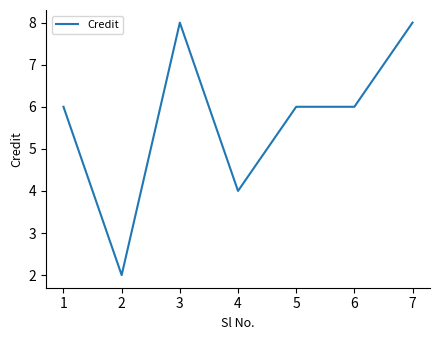

Does the chart display data point markers on the line(s)?

No